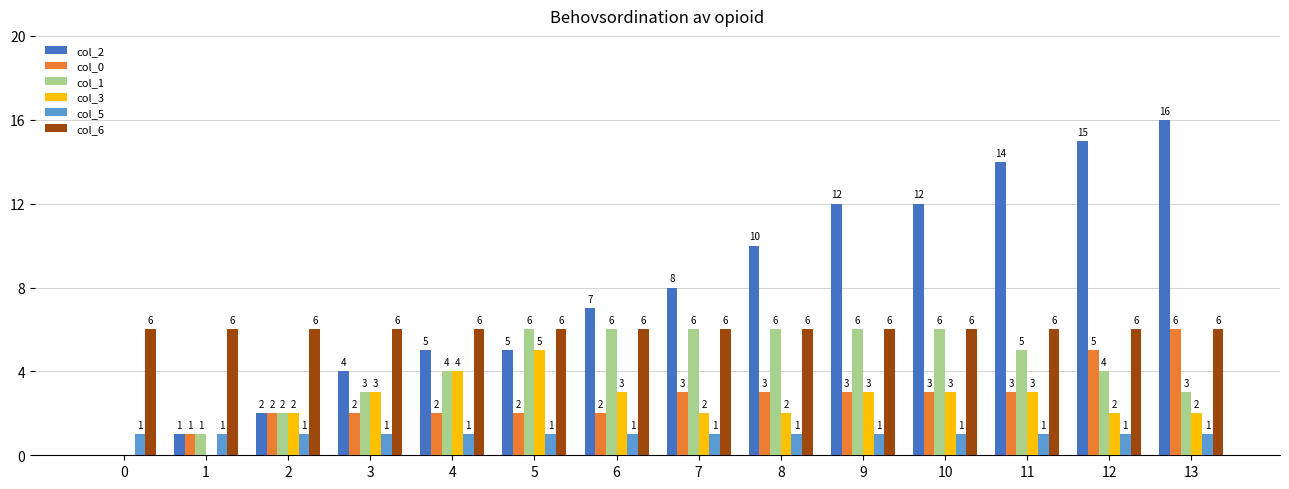

Which series has the largest total across all categories?

col_2